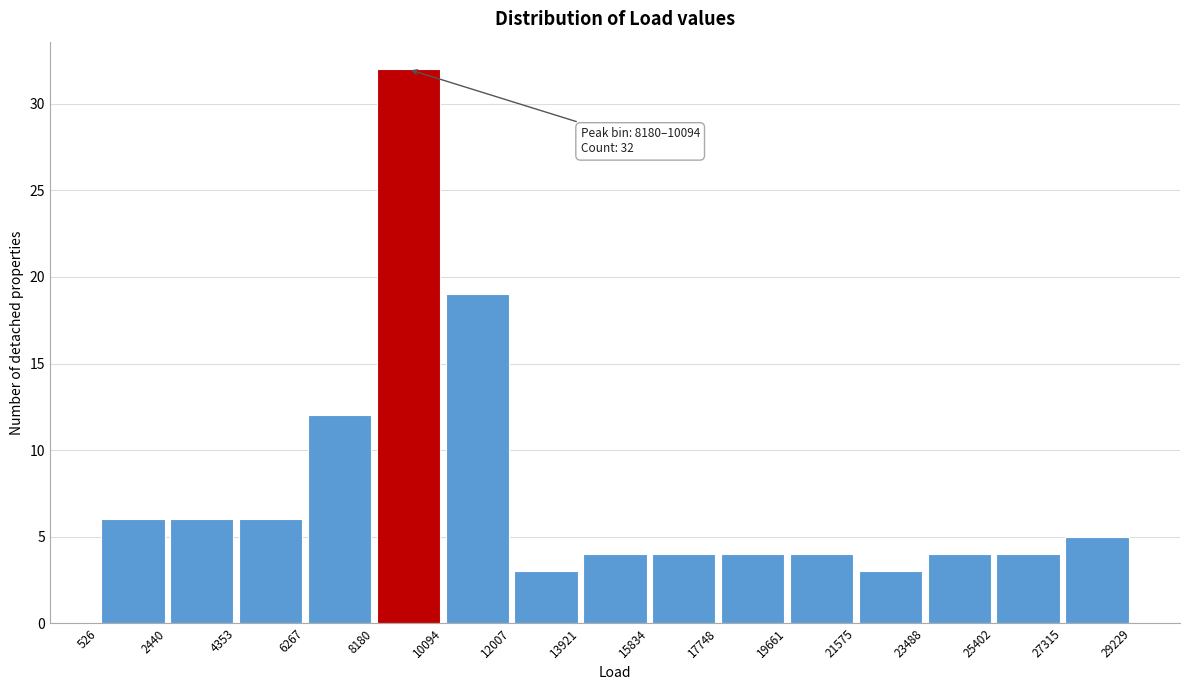

Over which range of the x-axis is the bar tallest?

8180 to 10094